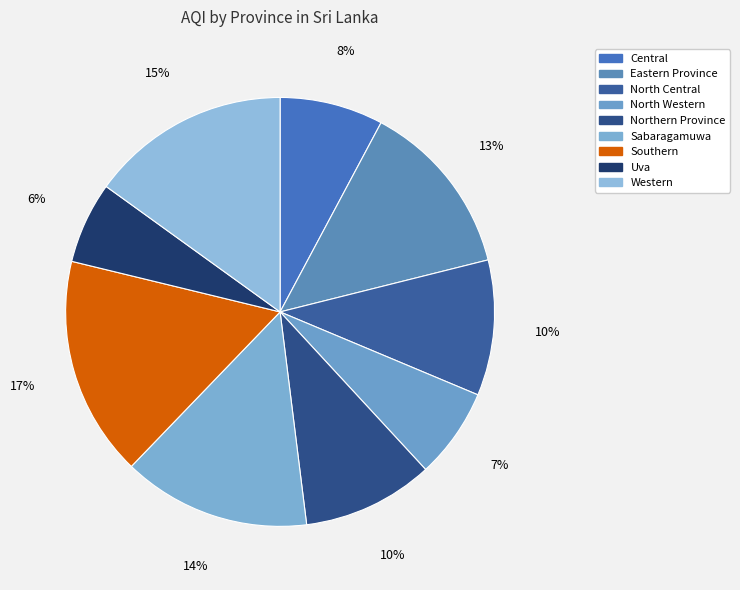

Which has a higher value, Uva or Eastern Province?

Eastern Province